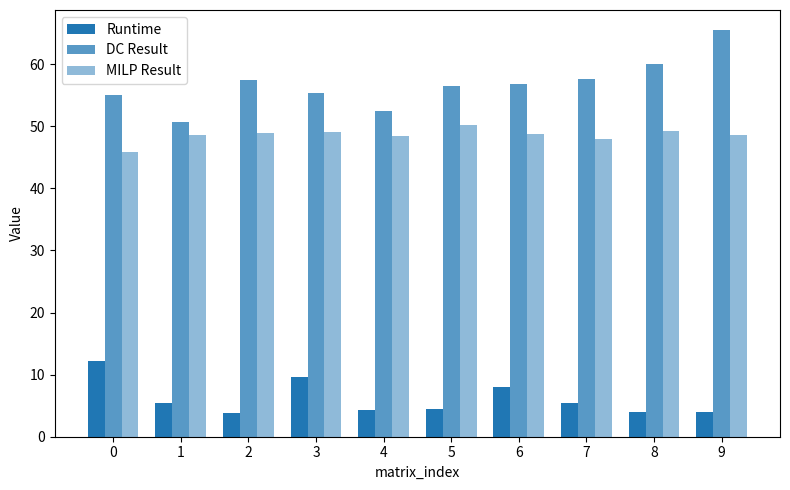

What is the difference between the DC Result values at 7 and 2?

0.1